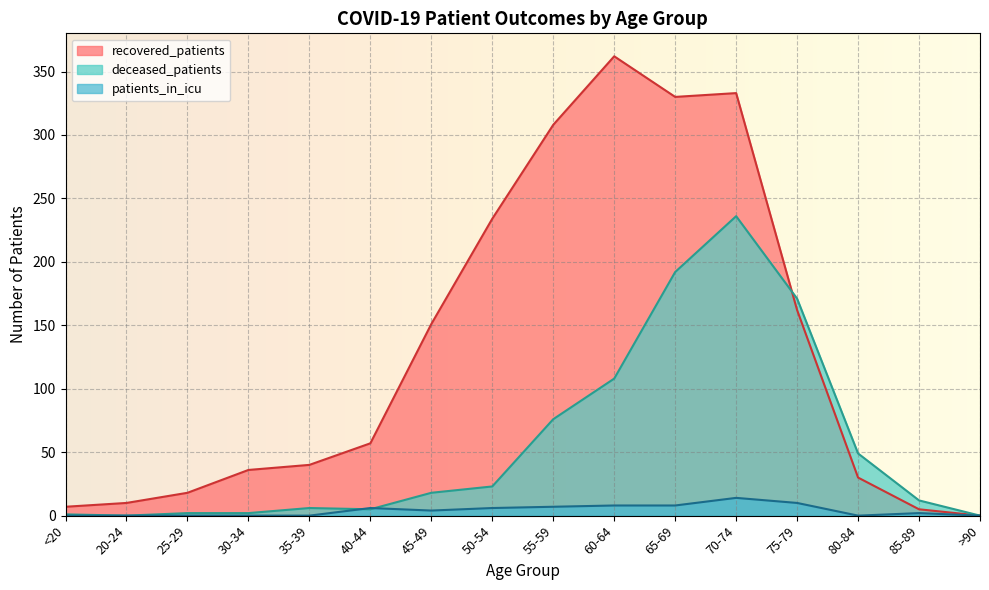

How many distinct data groups are displayed?

3